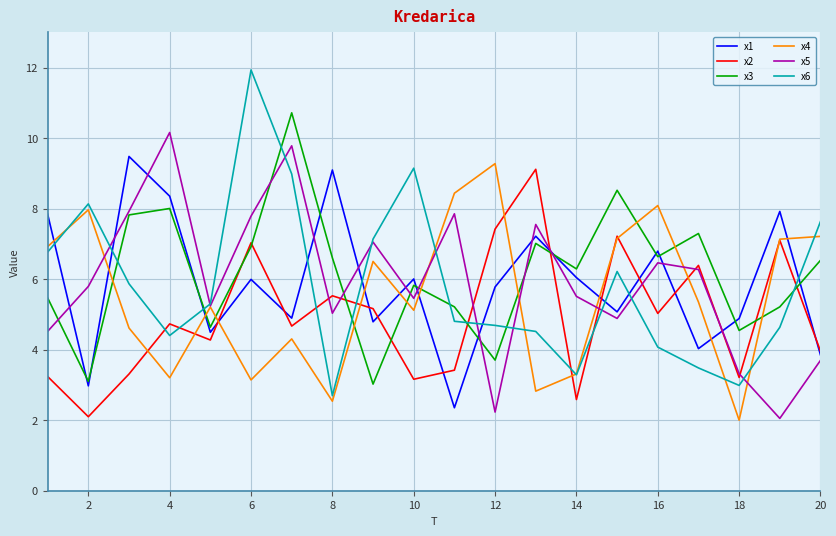

What is the highest value of the x6 series?

11.9